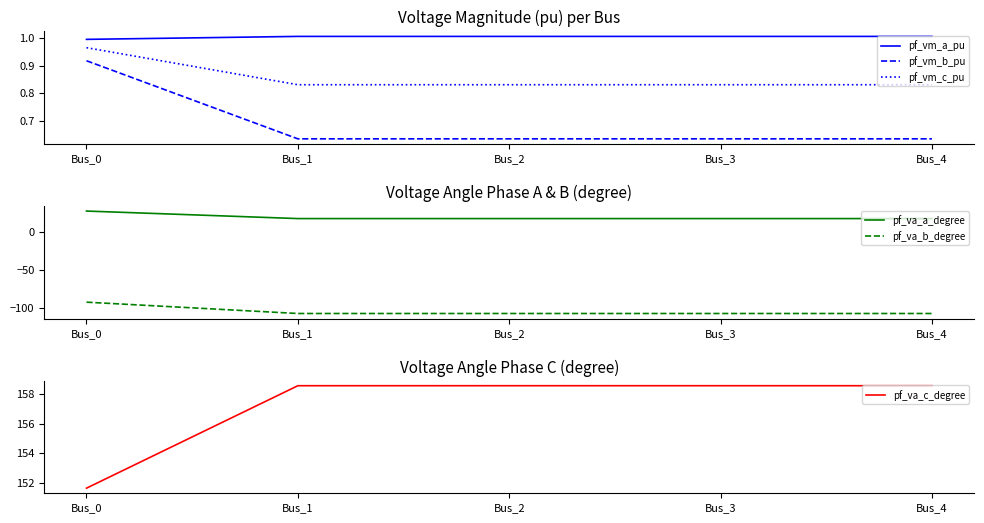

True or false: pf_vm_b_pu and pf_va_c_degree intersect in this chart.

False